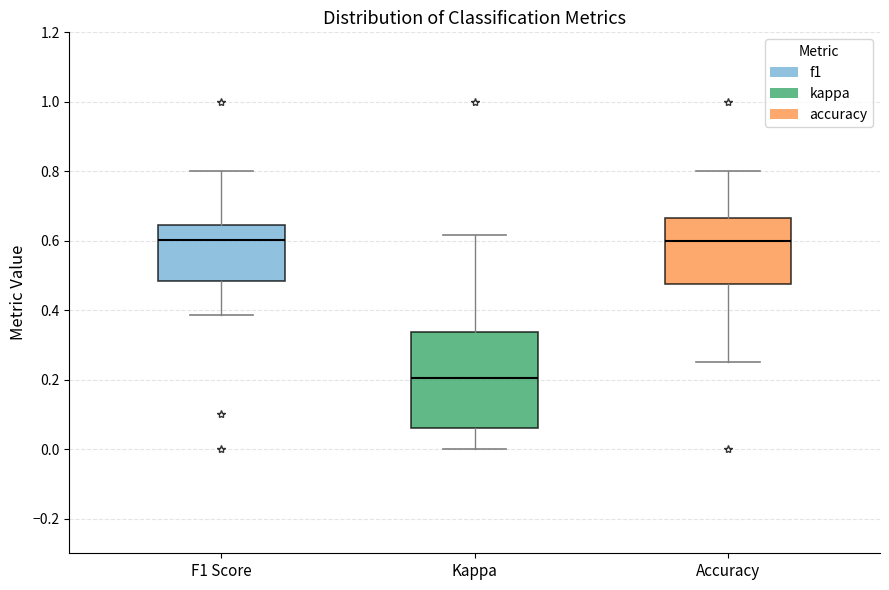

Where does the upper whisker of the box for Accuracy end on the y-axis? The values are not printed on the chart, so give them approximately, as read against the axis.

0.80